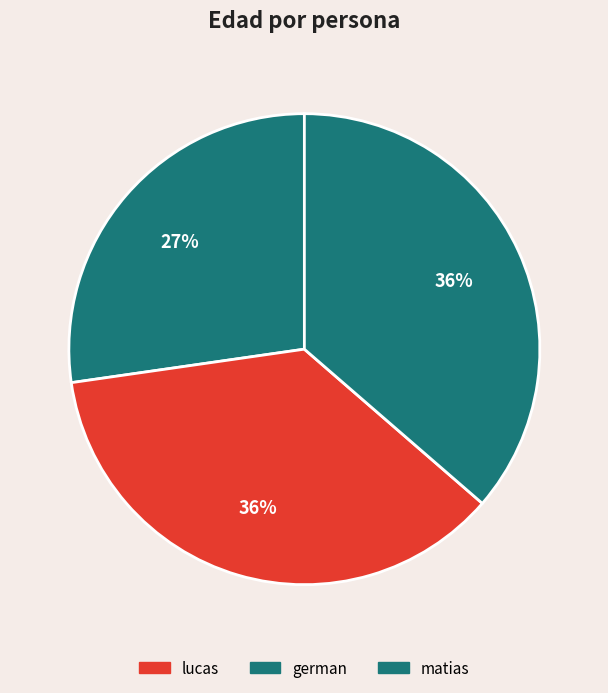

To the nearest percent, what is the difference between the german and lucas slice percentages?

9%